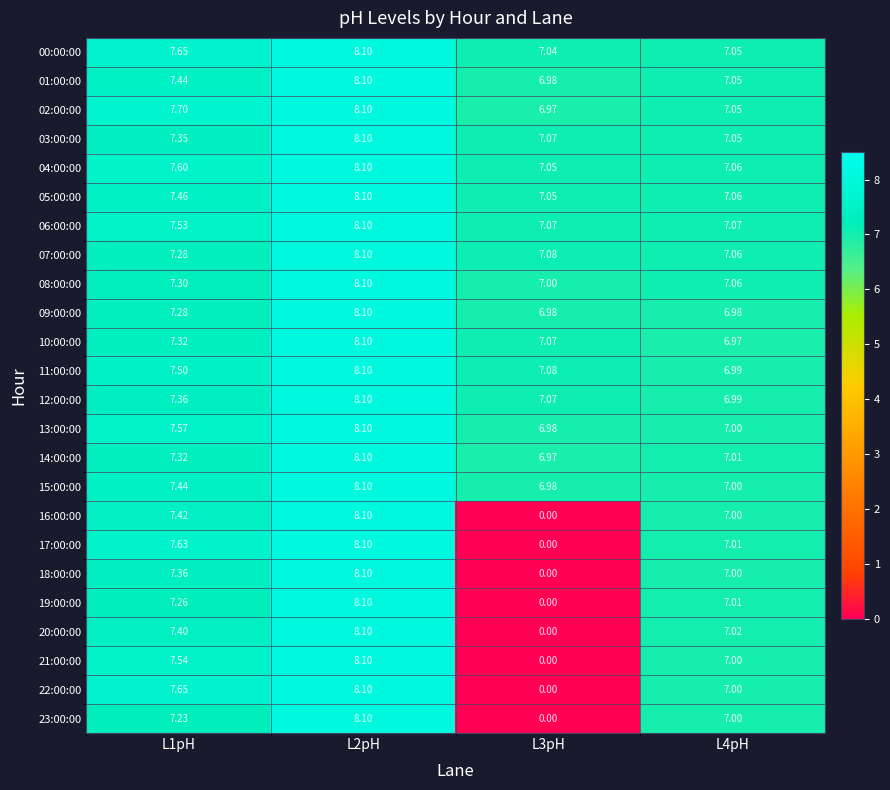

What is the spread (max minus min) of values at L4pH?

0.1